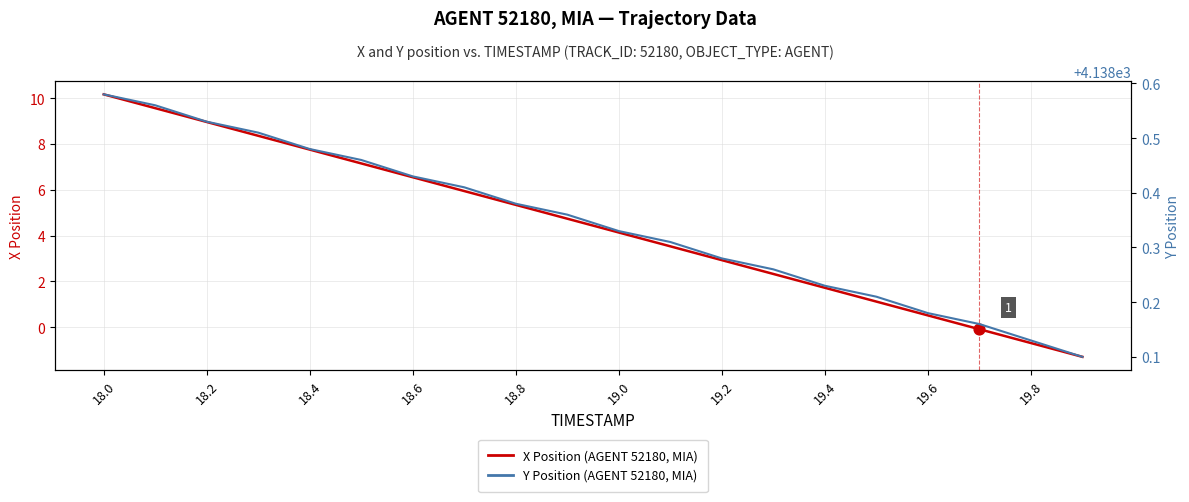

At how many categories does at least one series exceed 2441?

20